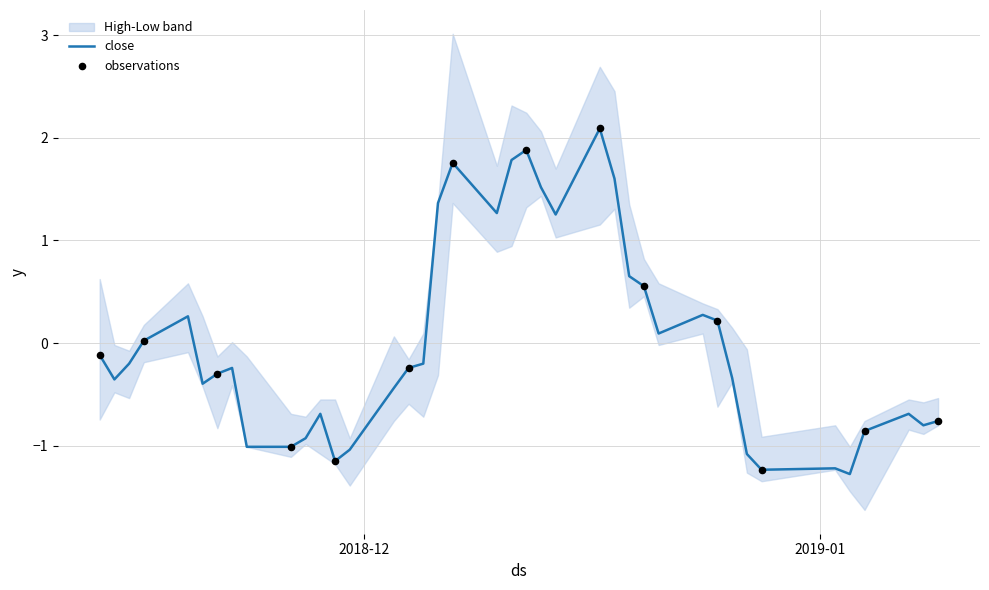

What is the highest value of the close series?

2.1